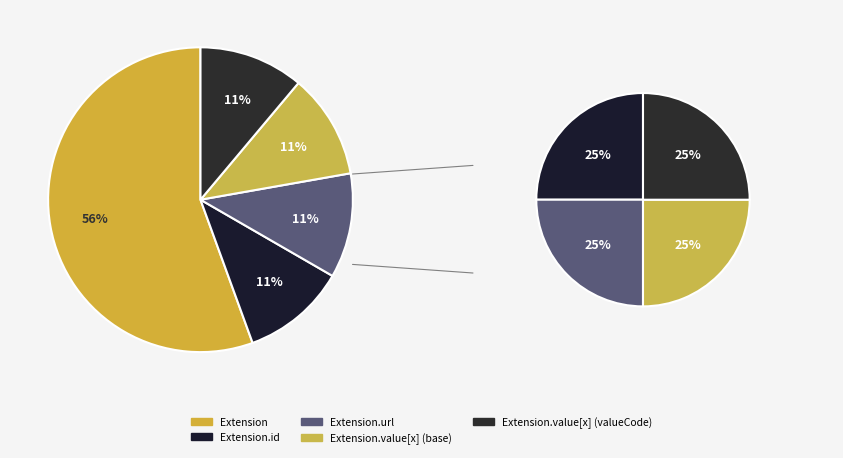

How many slices are in this pie chart?

5